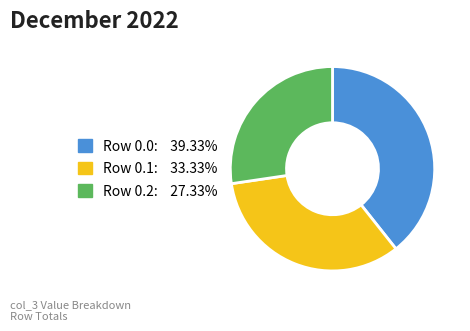

Is there a majority slice in this chart?

No